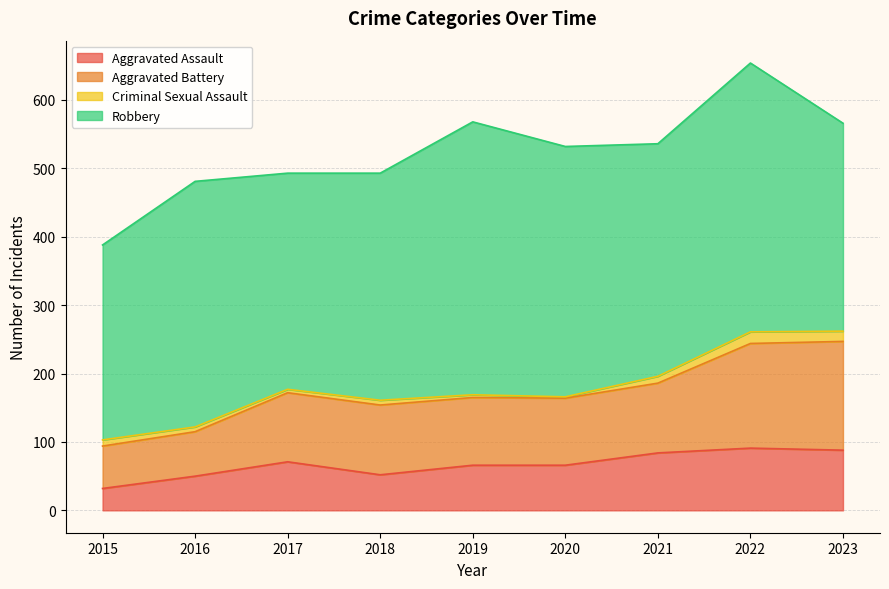

True or false: Aggravated Battery and Aggravated Assault cross at least once.

False